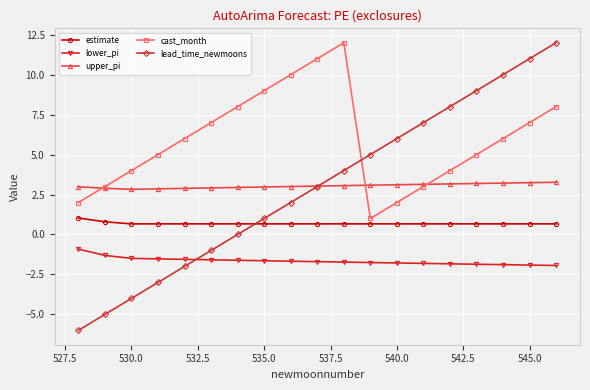

What is the value of the upper_pi point at the 7th from the left?

2.9